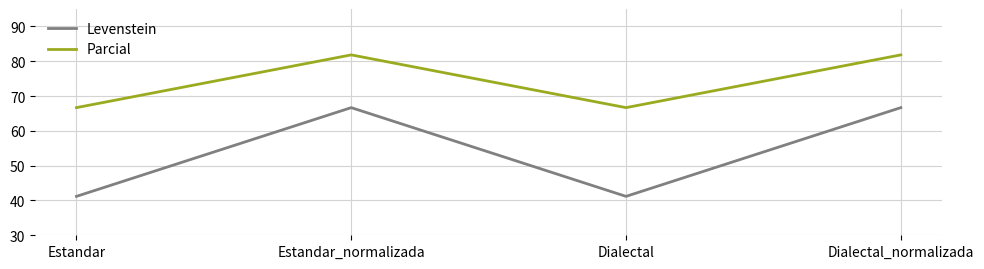

What is the maximum value for Levenstein?

66.7